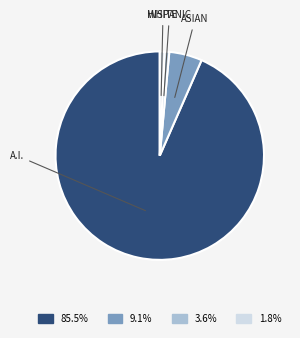

Count the number of slices in the pie.

4